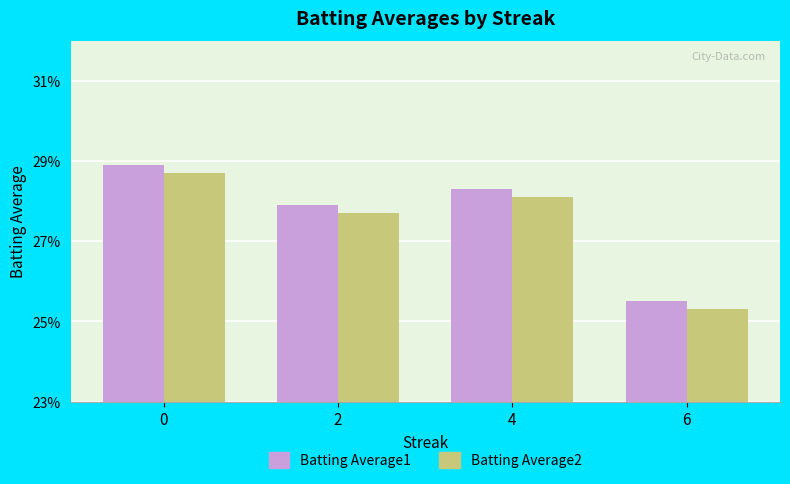

What is the value of the Batting Average2 bar at the 2nd from the left?

0.3